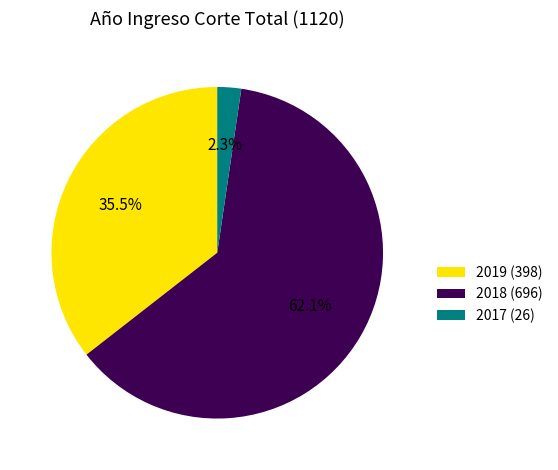

True or false: 2017 accounts for 2% of the total.

True